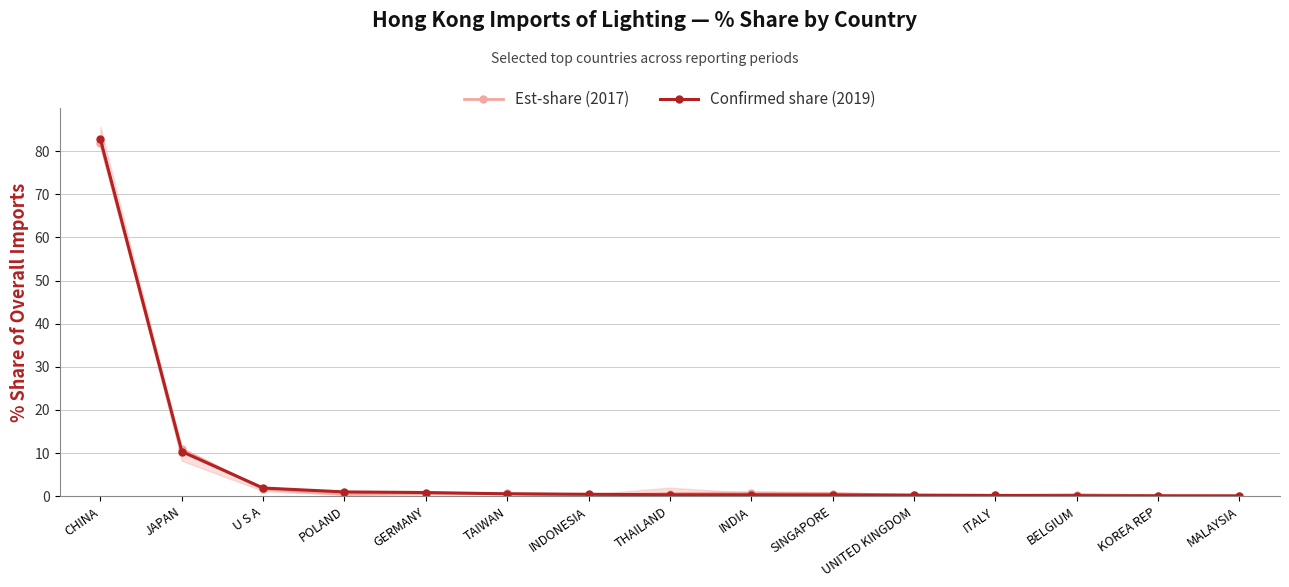

Is the value of Confirmed share (2019) at MALAYSIA greater than the value of Est-share (2017) at ITALY?

No